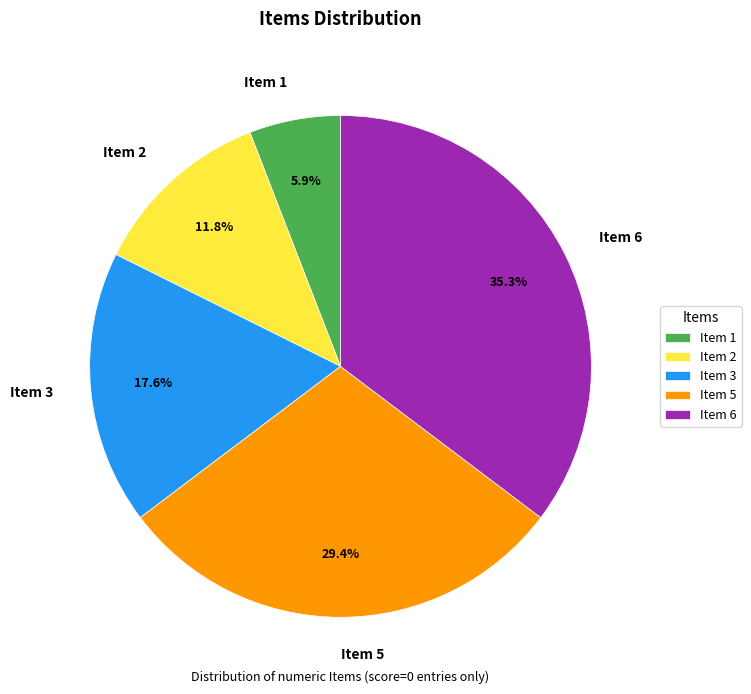

What percentage is NOT represented by Item 2?

88.2%